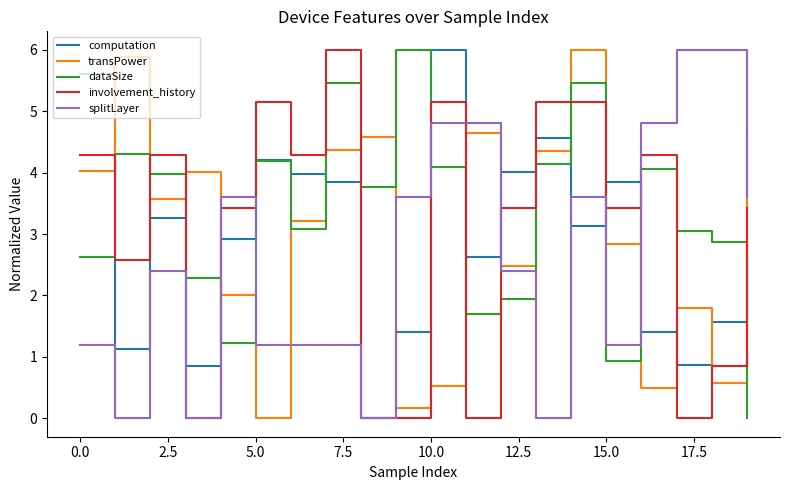

How many times do splitLayer and transPower cross each other?

6